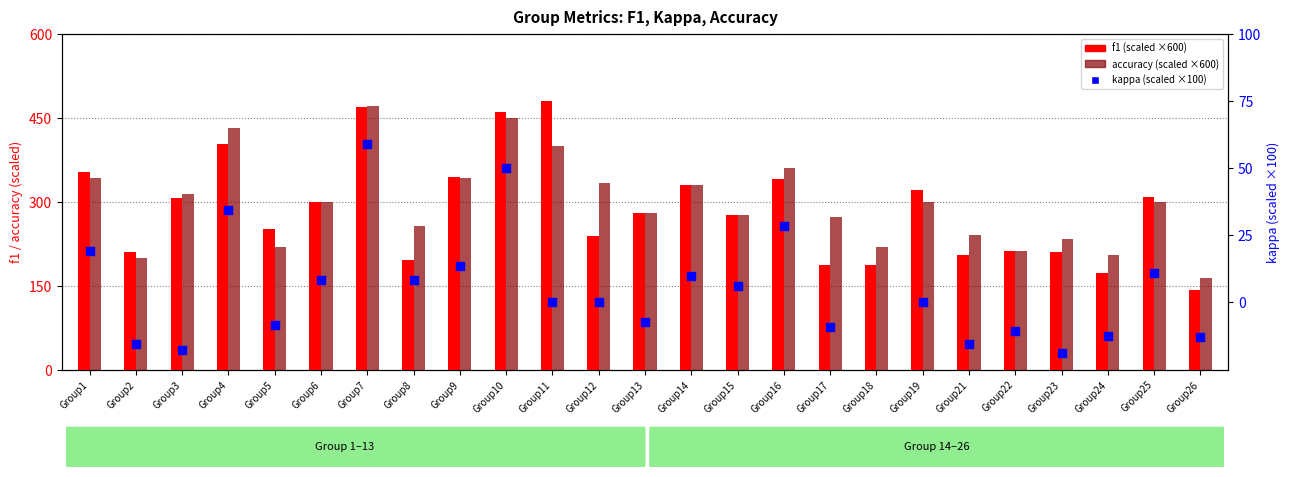

What are all the series names shown in the legend?

f1 (scaled ×600), accuracy (scaled ×600), kappa (scaled ×100)